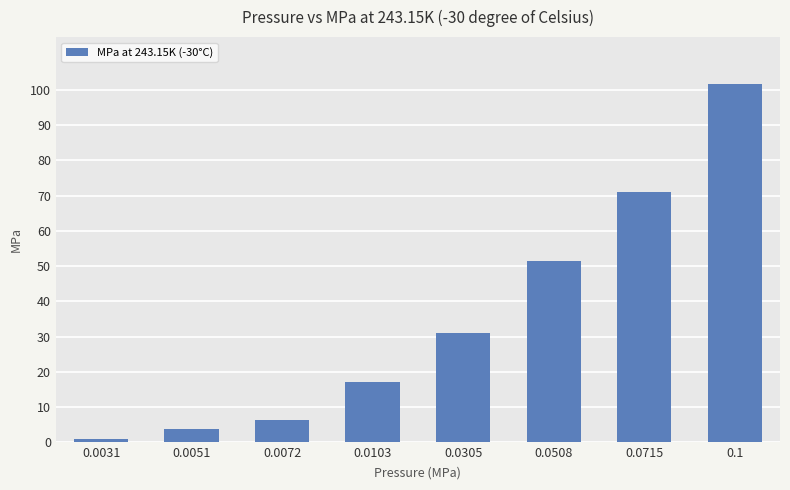

List the labels in order of value, smallest first.

0.0031, 0.0051, 0.0072, 0.0103, 0.0305, 0.0508, 0.0715, 0.1